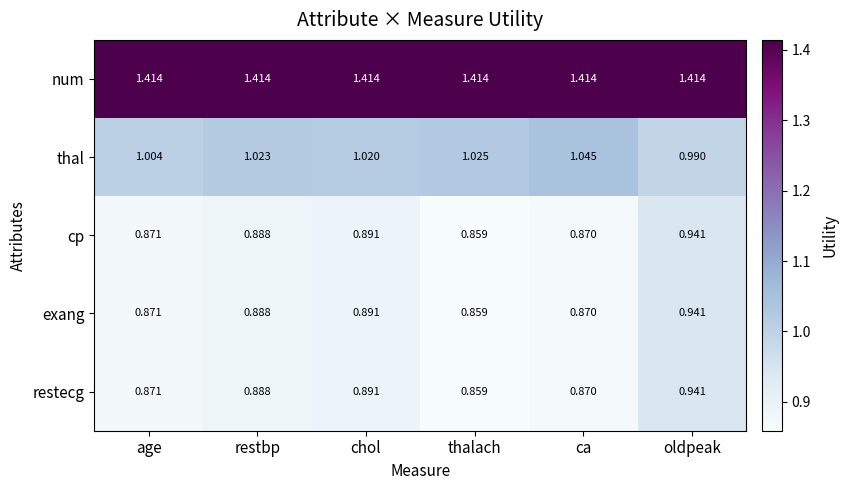

At how many categories does at least one series exceed 1?

6